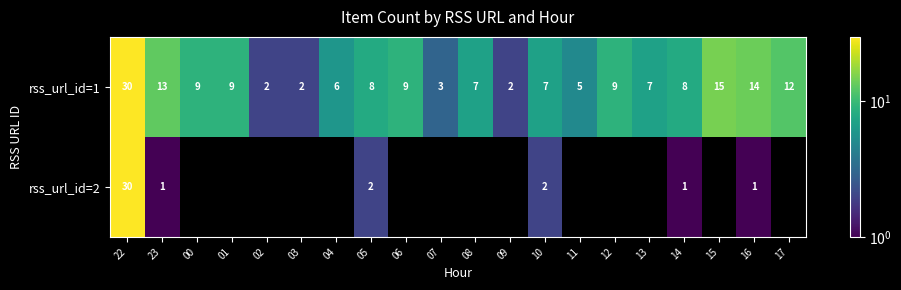

What is the difference between the highest and lowest values at 10?

5